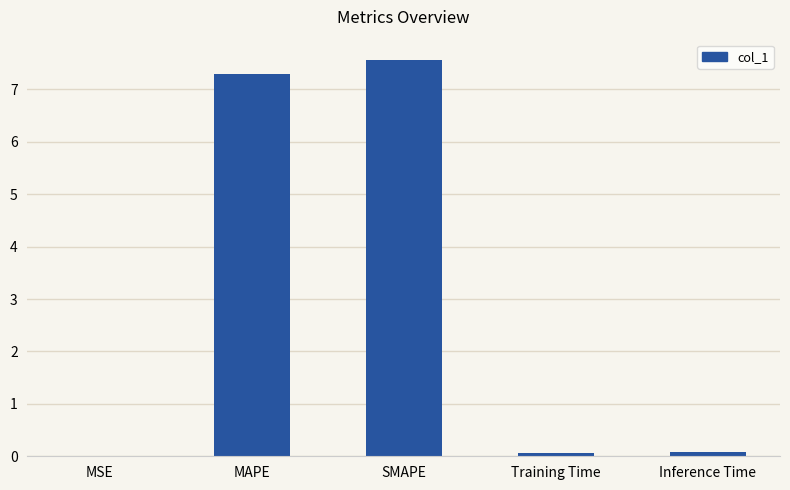

What is the greatest value displayed?

7.6